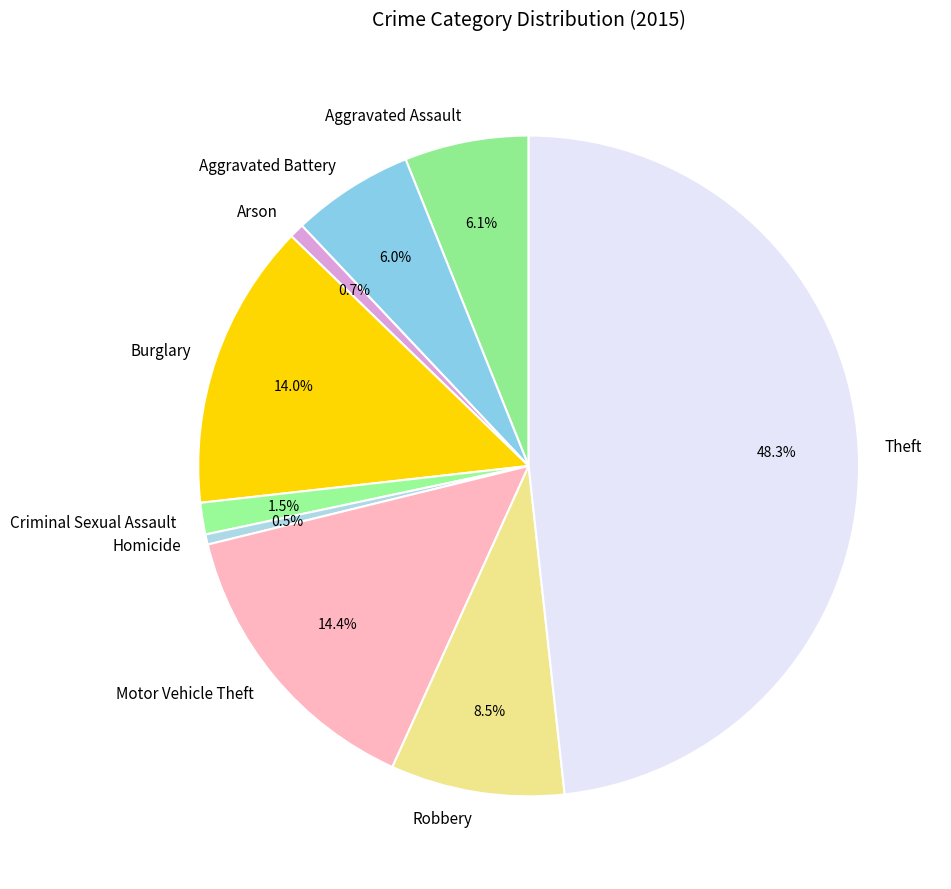

To the nearest percent, what is the combined percentage of Burglary and Motor Vehicle Theft?

28%